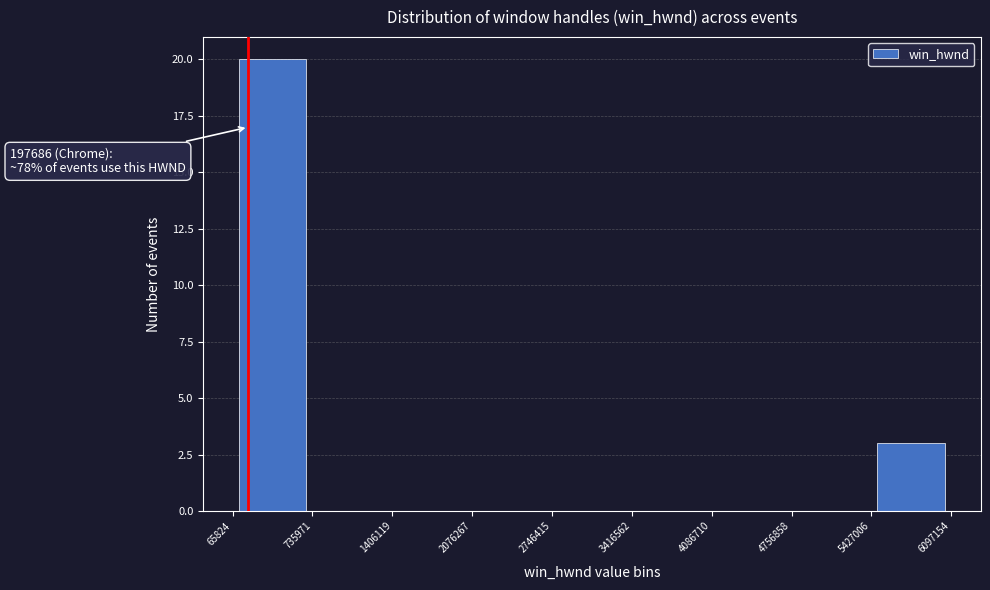

Which range on the x-axis has the tallest bar?

65824 to 735971